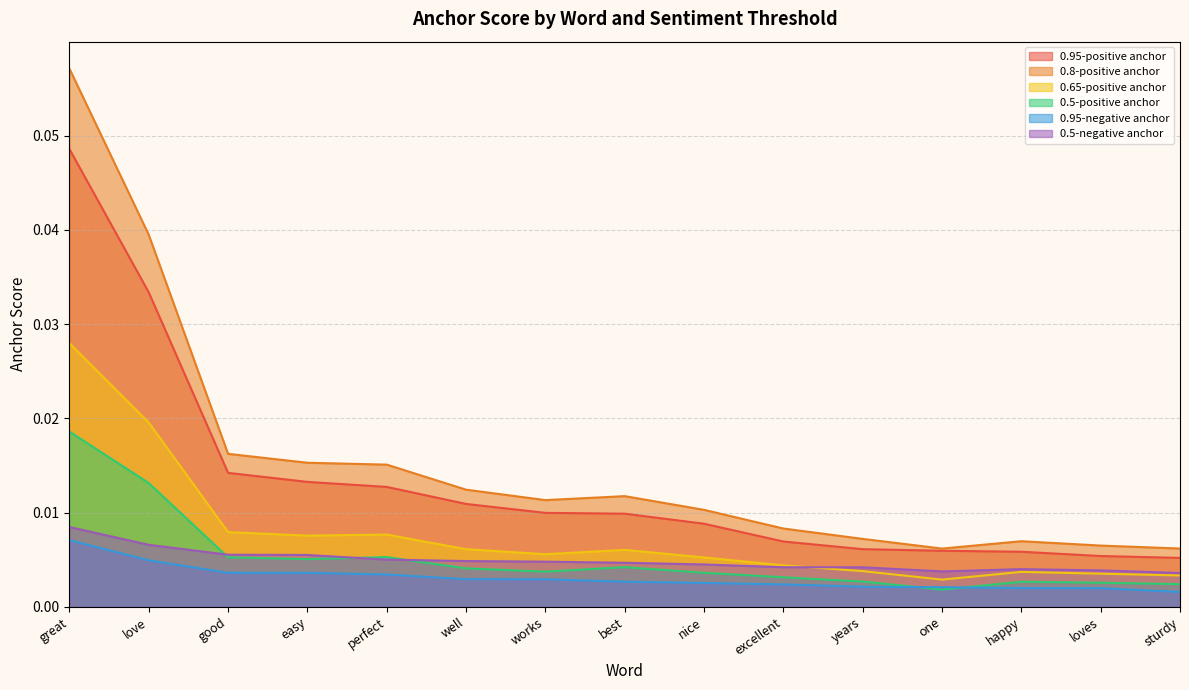

Which series changed the most between happy and loves?

0.8-positive anchor